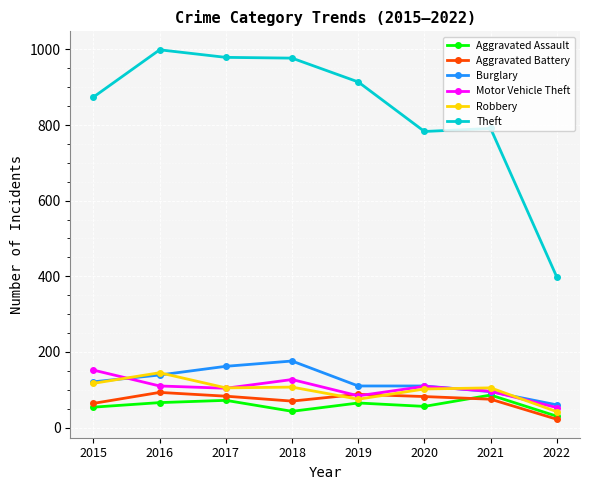

The value of Robbery at 2015 is 117. True or false?

True